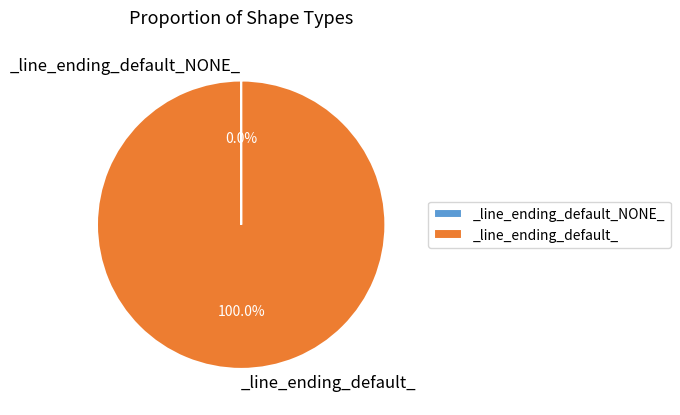

What is the largest slice in the pie chart?

_line_ending_default_